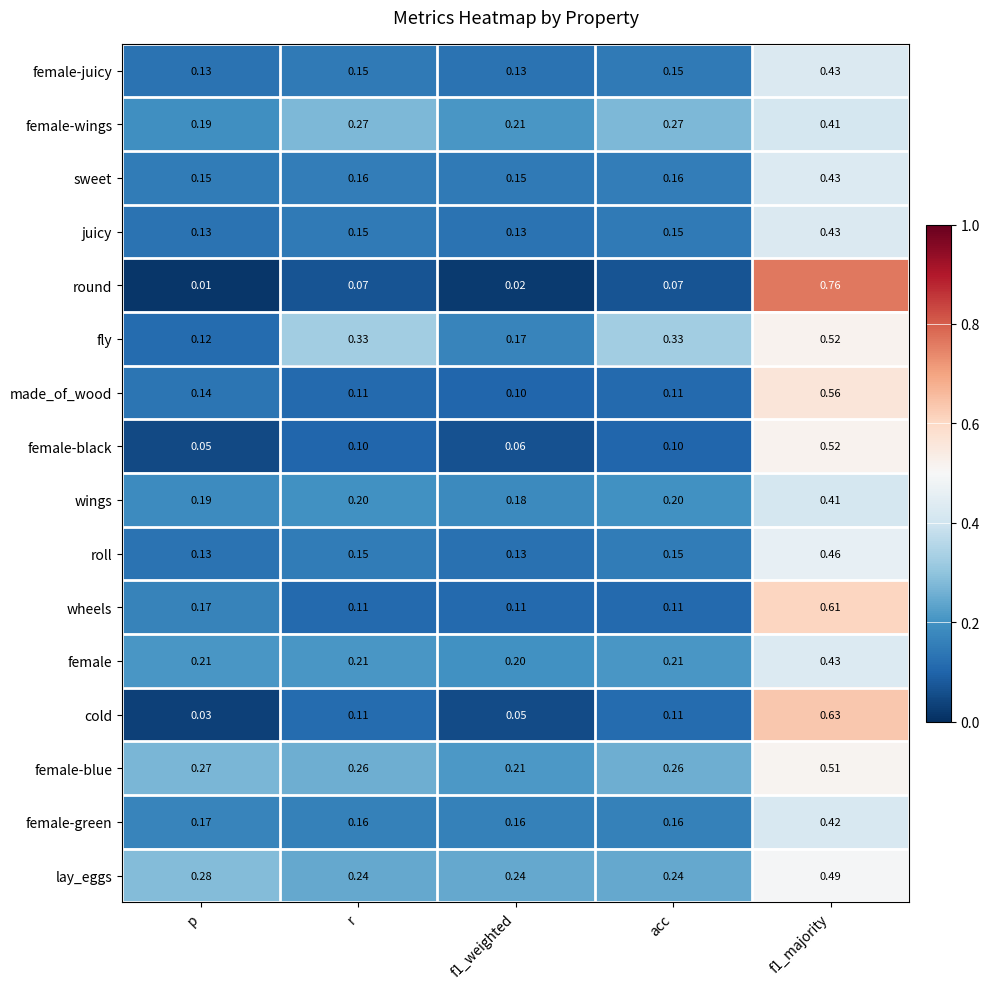

Which series has the widest spread of values?

round